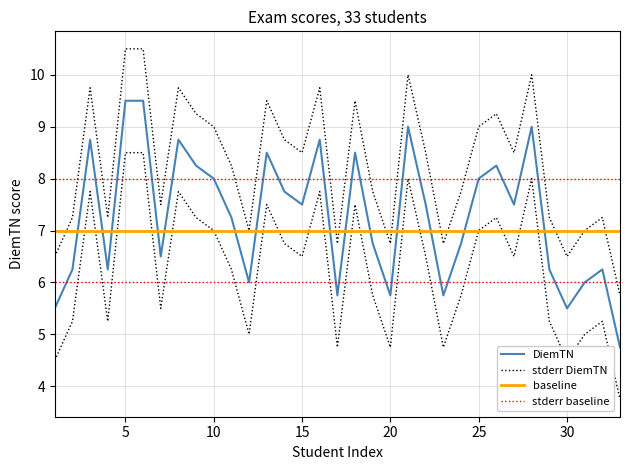

The stderr DiemTN series shows 12.8 at 17. True or false?

False